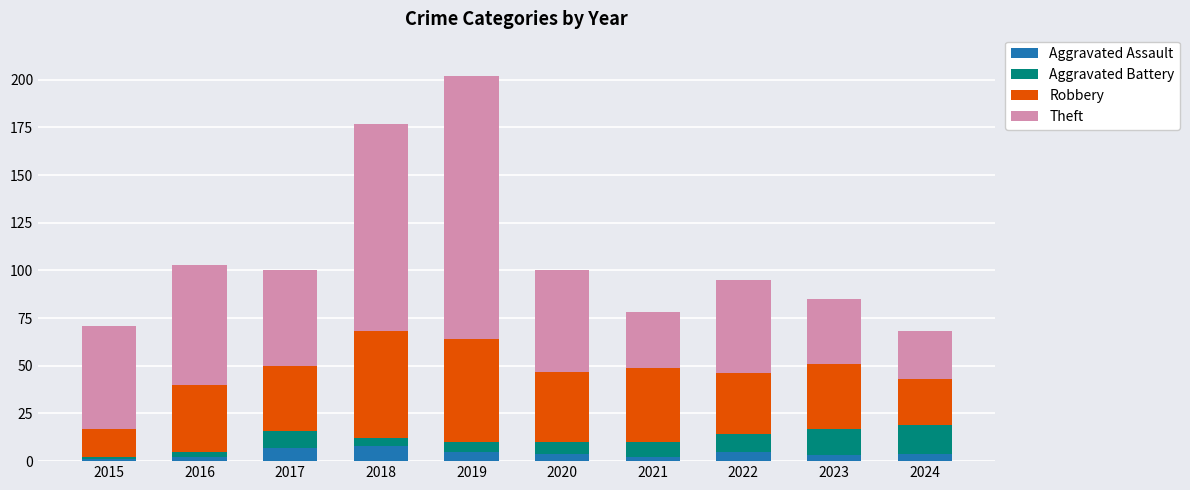

Are the bars horizontal?

No